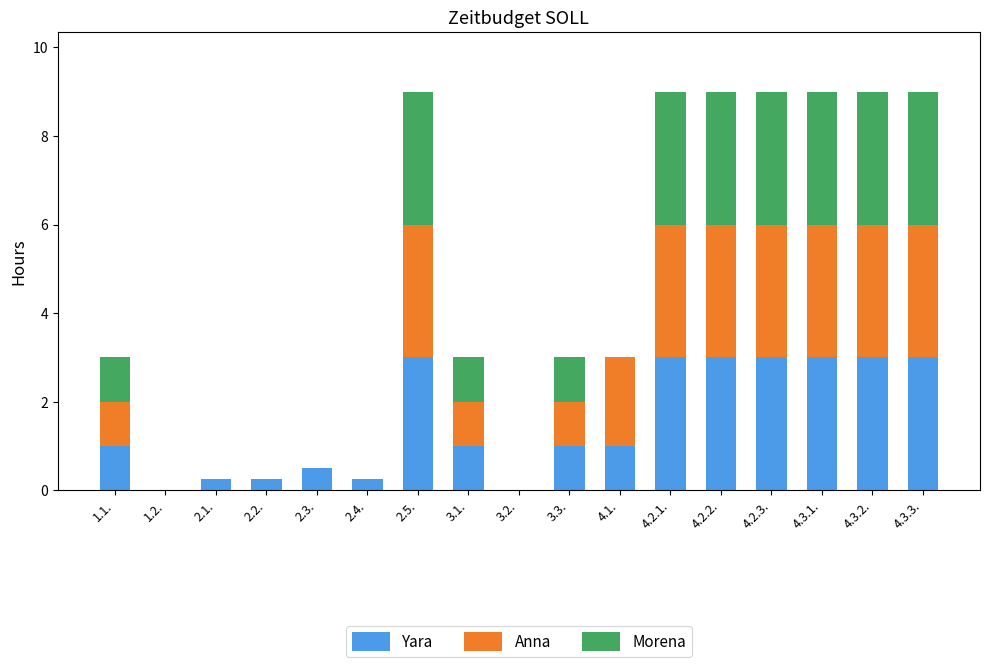

What is the total value across all series at 4.2.2.?

9.0